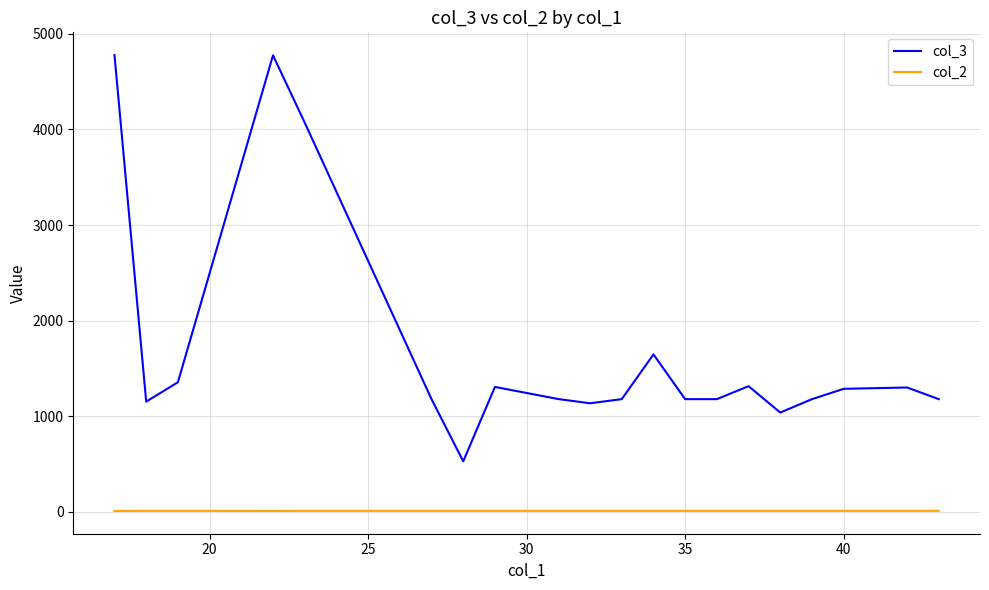

What is the maximum value shown in the chart?

4777